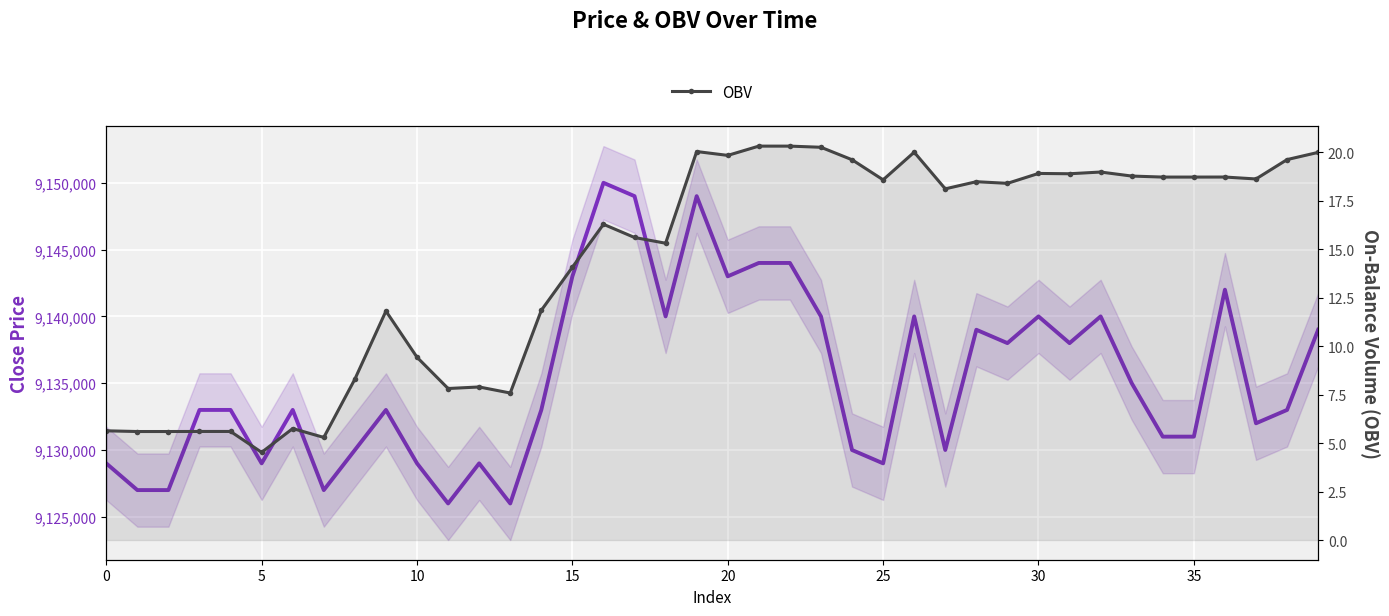

Where does the OBV series first go above 18?

19